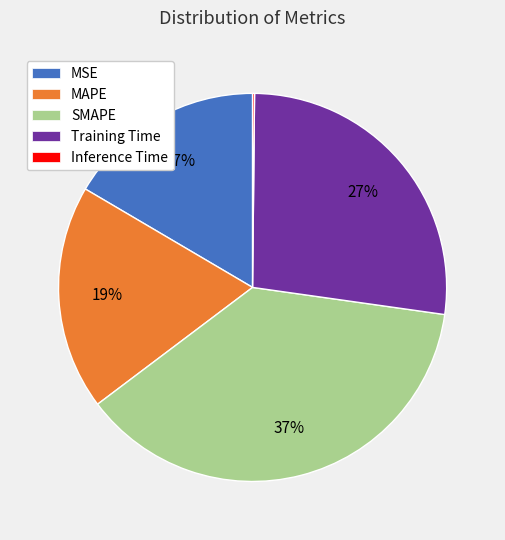

To the nearest percent, what is the difference between the SMAPE and Training Time slice percentages?

10%